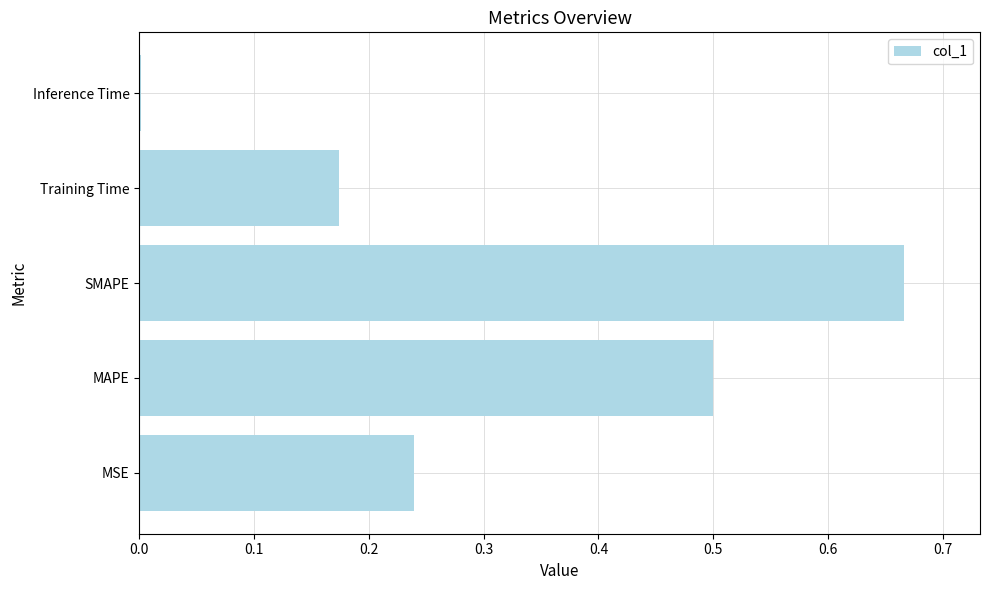

What is the change in value from MAPE to Training Time?

-0.3